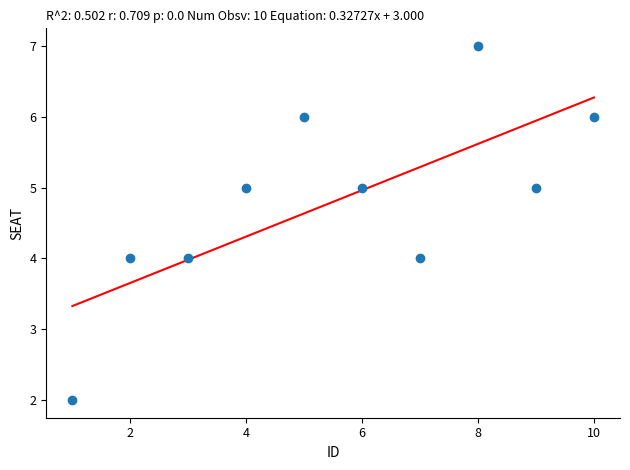

What is the average X value?

6